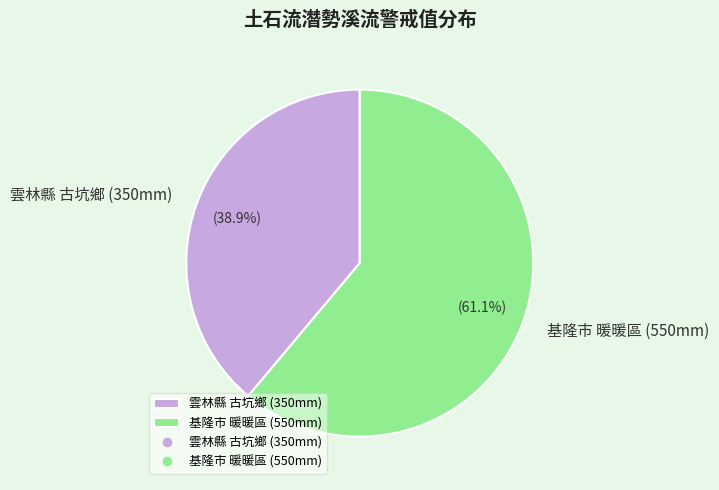

Which slice is the smallest?

雲林縣 古坑鄉 (350mm)